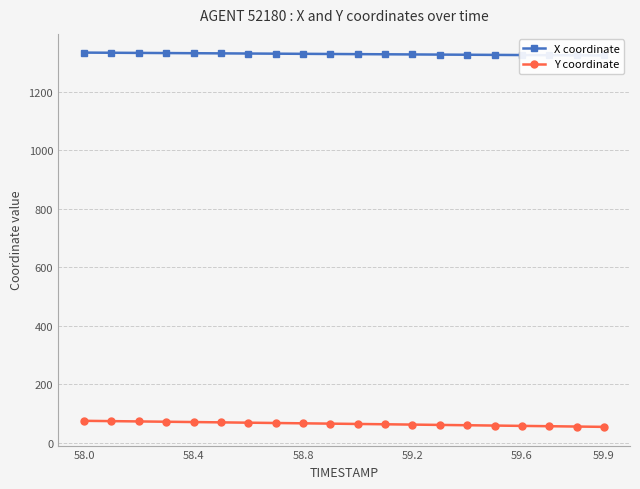

How many data points in X coordinate are less than 1328?

9